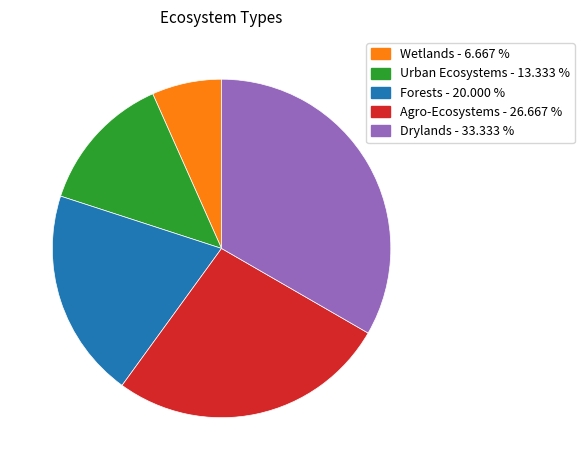

Is the sum of Forests and Drylands greater than half?

Yes